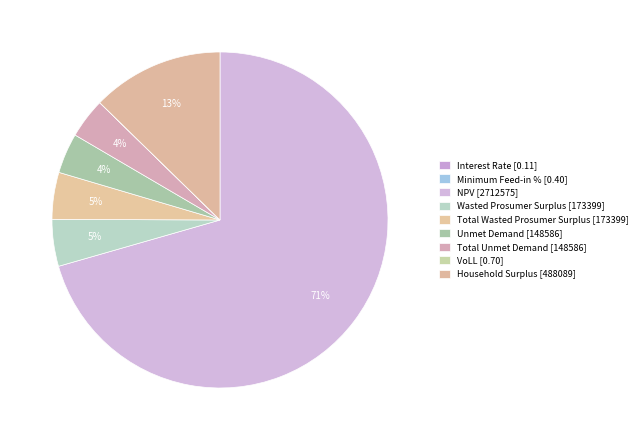

How much of the chart is everything except Household Surplus?

87.3%